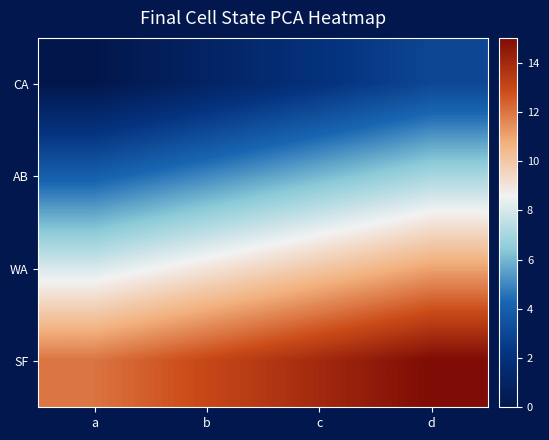

Which category has the highest value across all series?

d